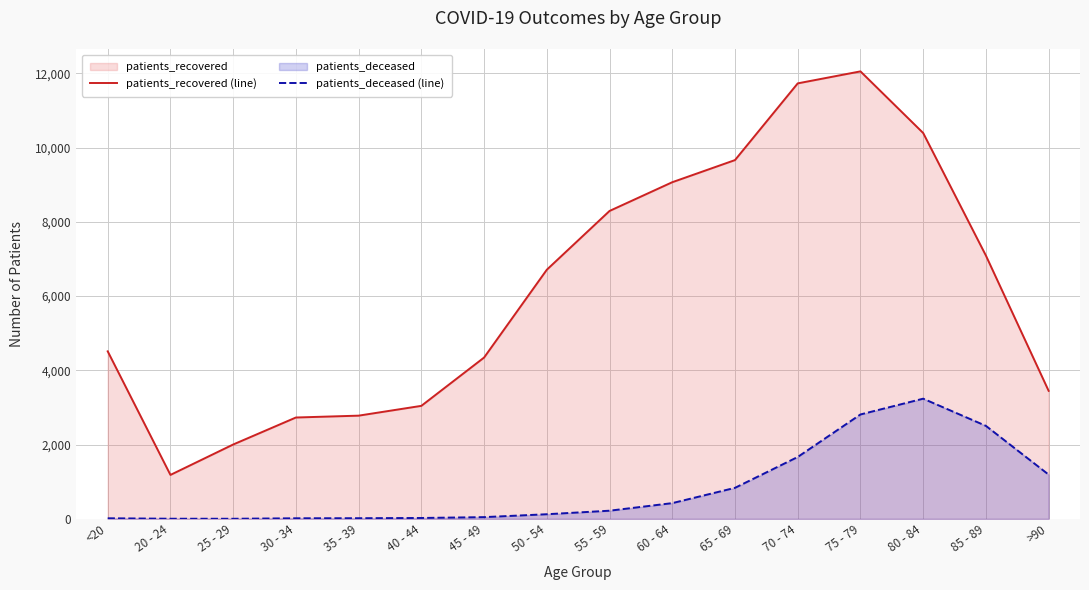

What are all the series names shown in the legend?

patients_recovered (line), patients_deceased (line)